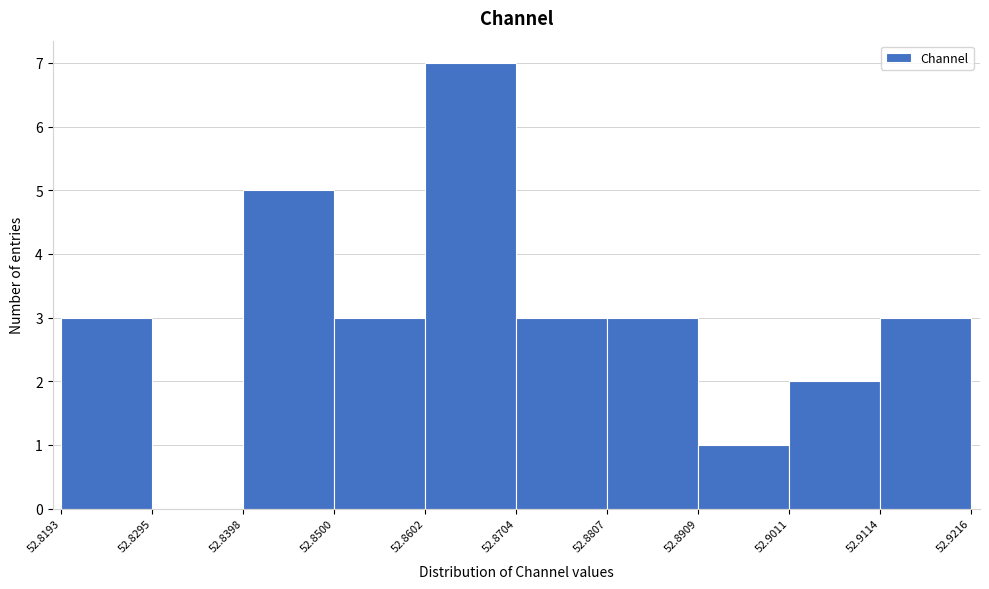

Which range on the x-axis has the tallest bar?

52.8602 to 52.8704